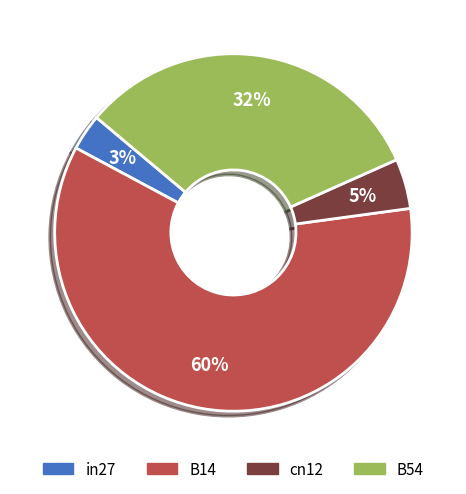

Is there a majority slice in this chart?

Yes